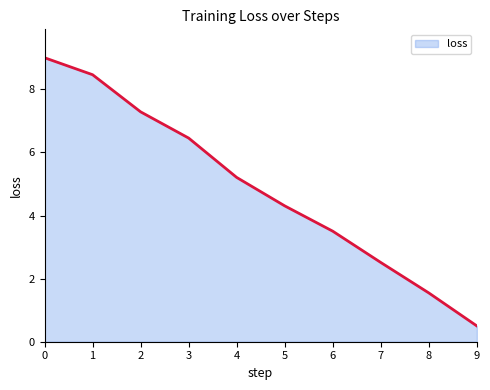

True or false: the data shows 9.0 at 0.

True